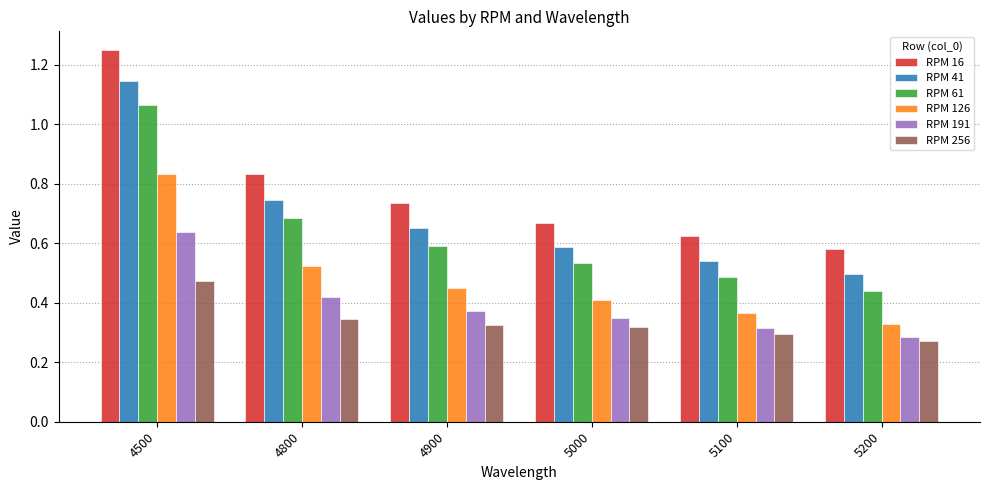

What is the sum of the RPM 16 values at 5000 and 4900?

1.4